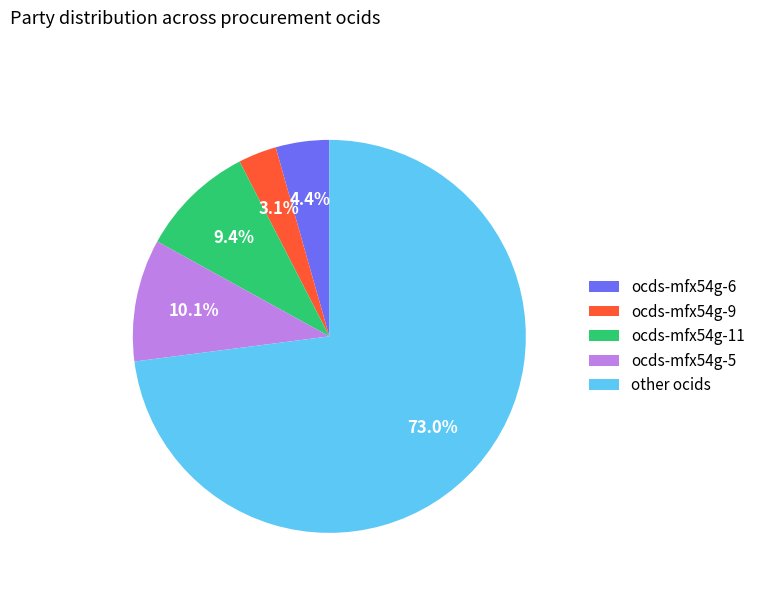

Count the number of slices in the pie.

5